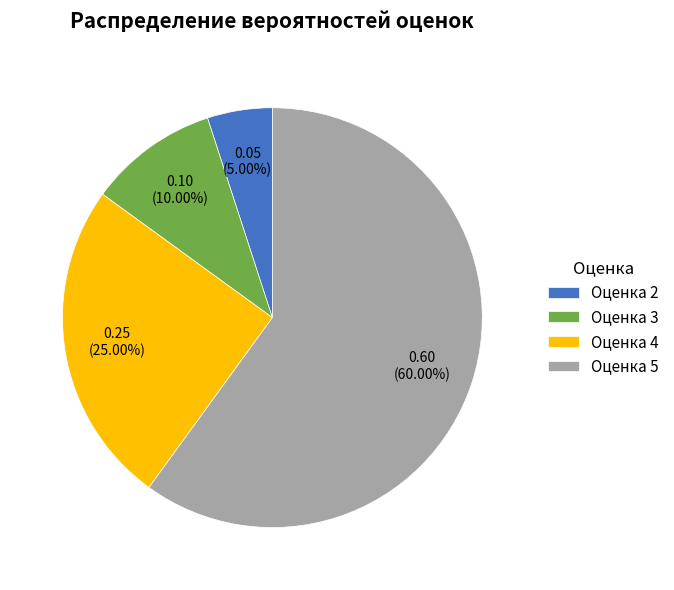

Rank the categories by value from highest to lowest.

Оценка 5, Оценка 4, Оценка 3, Оценка 2